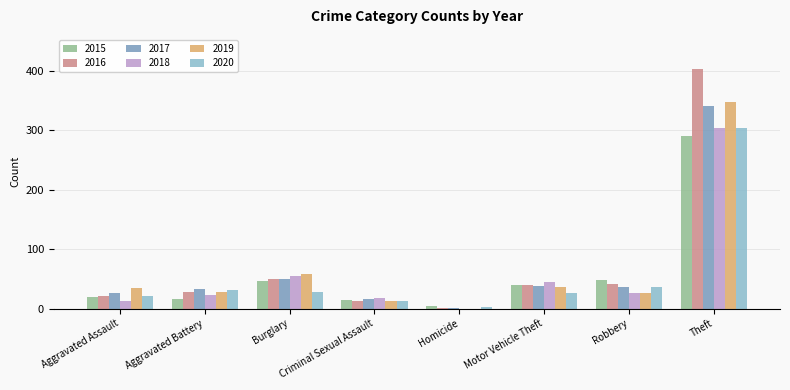

Where is 2019 nearest to the value 173?

Burglary